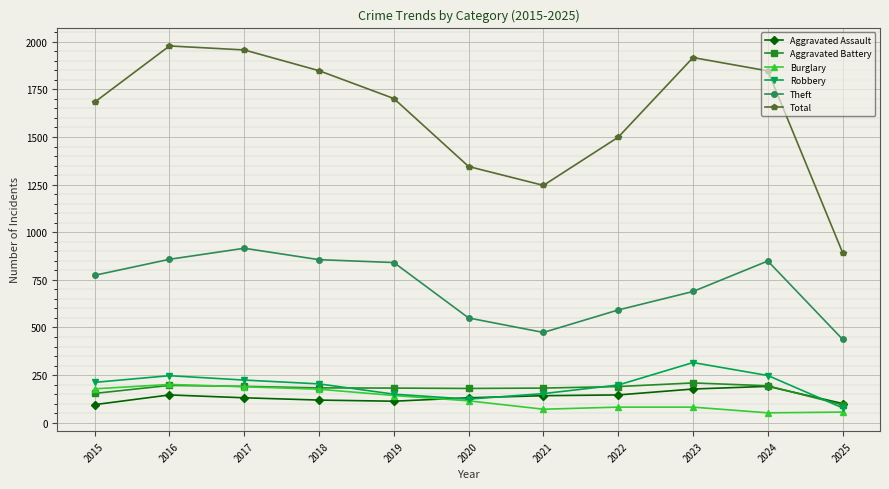

What is the difference between the maximum and minimum values in the Burglary series?

149